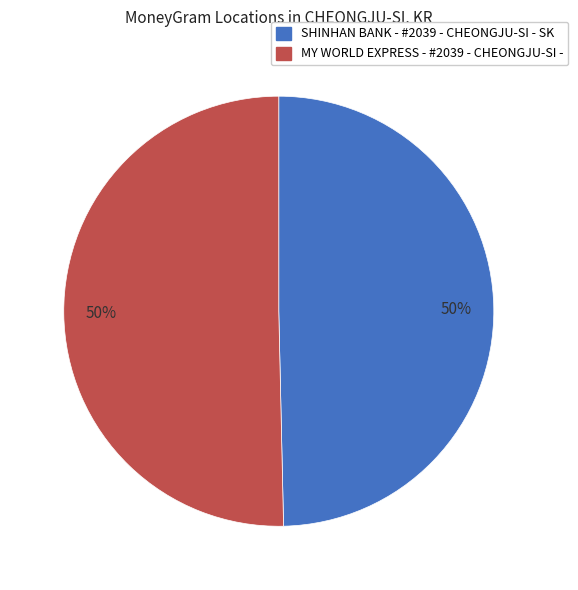

How many slices are in this pie chart?

2